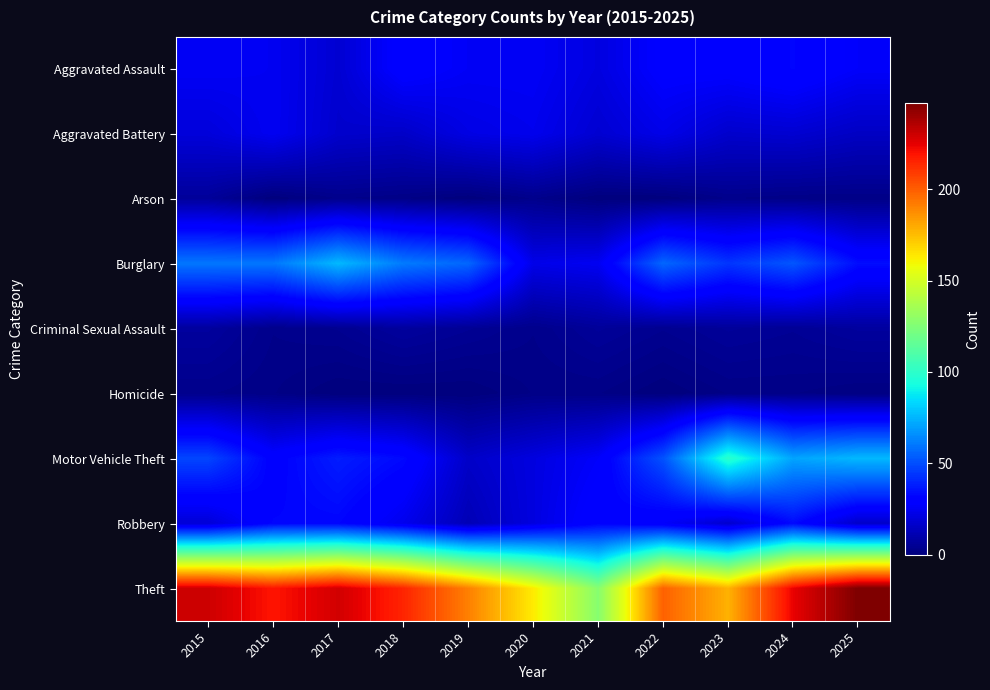

Reading left to right, what are all the values shown in this chart?

Aggravated Assault: 2015=26	2016=25	2017=18	2018=30	2019=26	2020=26	2021=21	2022=29	2023=29	2024=32	2025=27
Aggravated Battery: 2015=20	2016=25	2017=17	2018=16	2019=22	2020=24	2021=18	2022=23	2023=17	2024=18	2025=15
Arson: 2015=6	2016=0	2017=3	2018=2	2019=0	2020=3	2021=0	2022=0	2023=3	2024=2	2025=2
Burglary: 2015=60	2016=60	2017=76	2018=61	2019=56	2020=23	2021=25	2022=56	2023=44	2024=52	2025=34
Criminal Sexual Assault: 2015=7	2016=3	2017=4	2018=7	2019=5	2020=3	2021=6	2022=4	2023=6	2024=5	2025=7
Homicide: 2015=3	2016=2	2017=0	2018=0	2019=0	2020=2	2021=2	2022=0	2023=2	2024=2	2025=1
Motor Vehicle Theft: 2015=48	2016=30	2017=38	2018=33	2019=16	2020=21	2021=27	2022=51	2023=99	2024=71	2025=76
Robbery: 2015=19	2016=32	2017=32	2018=24	2019=12	2020=21	2021=31	2022=27	2023=17	2024=33	2025=16
Theft: 2015=230	2016=219	2017=229	2018=215	2019=191	2020=163	2021=127	2022=199	2023=178	2024=224	2025=247